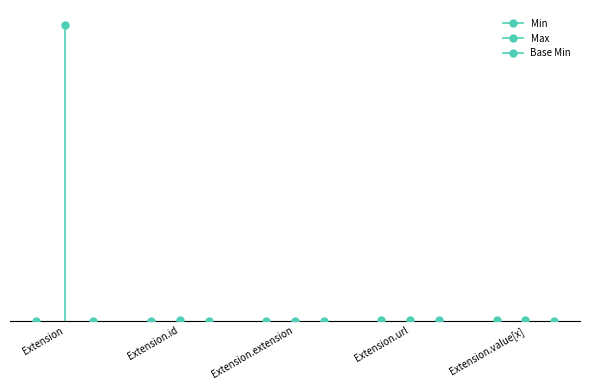

Which series contains the lowest Y value?

Min